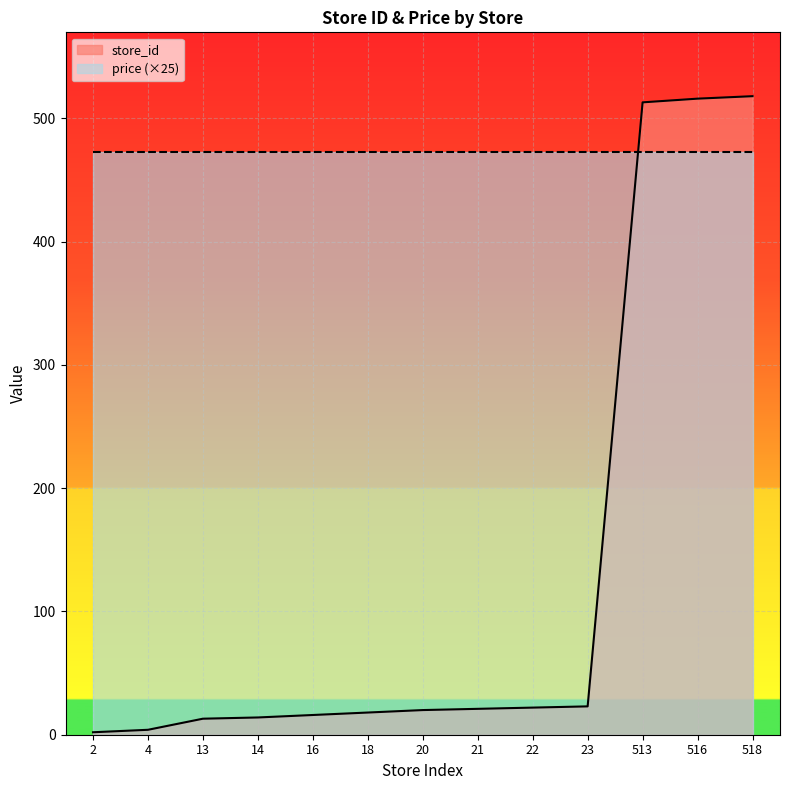

Is it true that the value at 22 is 22?

True